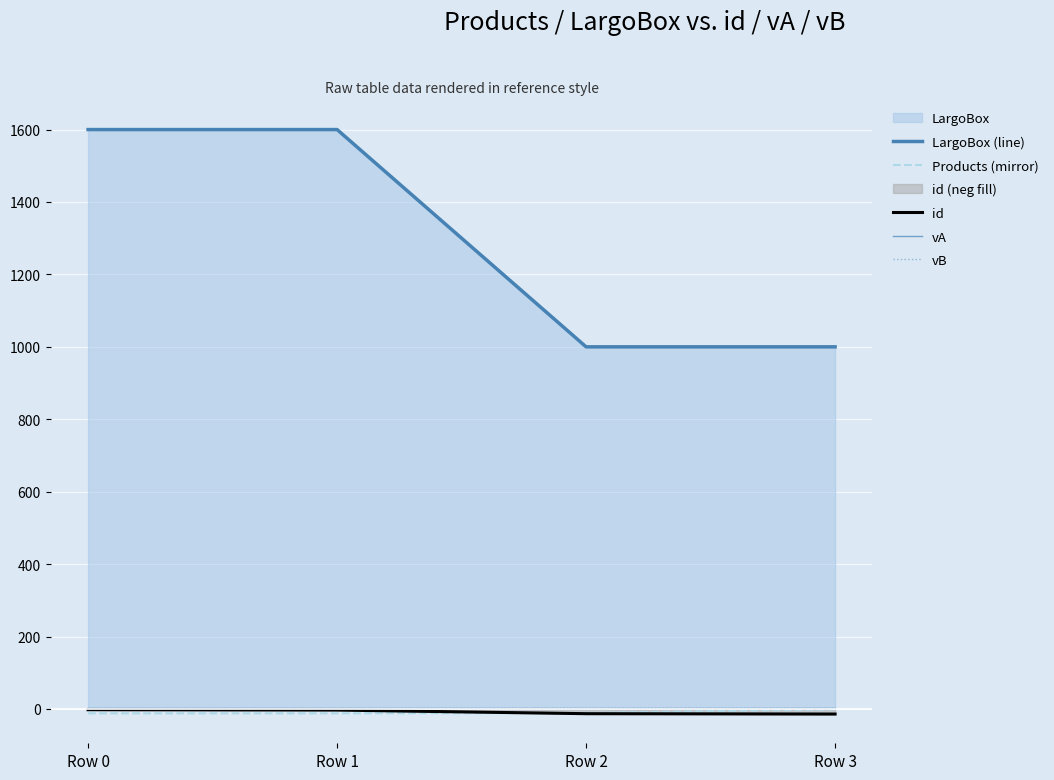

How many lines are shown in the chart?

5